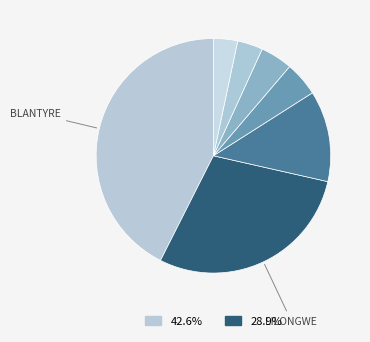

Rank the categories by value from lowest to highest.

Mangochi, Mzimba, Nkhata Bay, Mwanza PoE, Mzuzu, Lilongwe, Blantyre